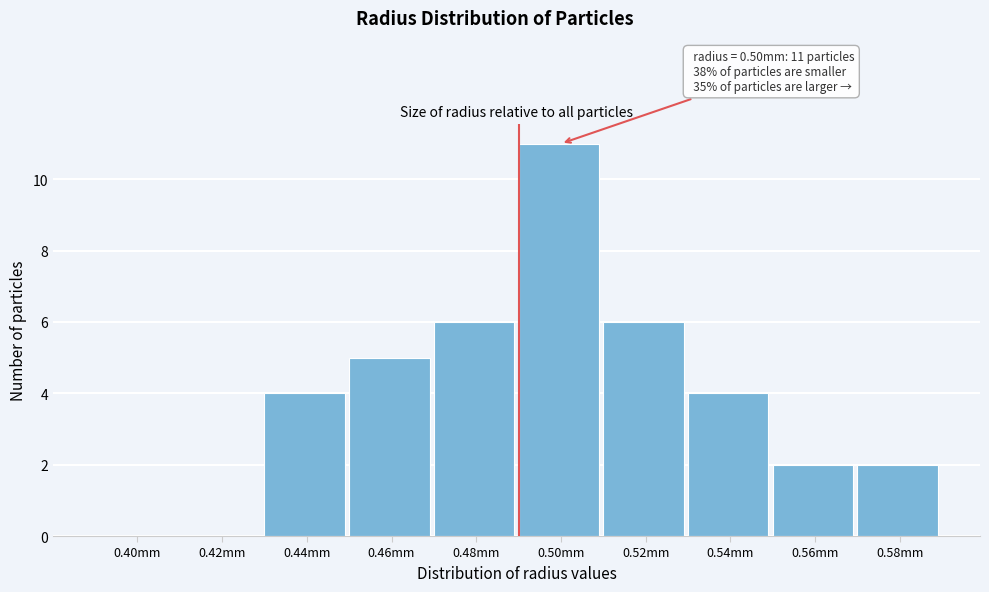

Reading left to right, what are all the values shown in this chart?

0.40mm=0	0.42mm=0	0.44mm=4	0.46mm=5	0.48mm=6	0.50mm=11	0.52mm=6	0.54mm=4	0.56mm=2	0.58mm=2